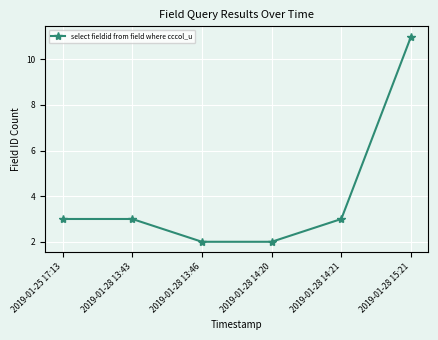

Which has a higher value, 2019-01-28 13:46 or 2019-01-25 17:13?

2019-01-25 17:13